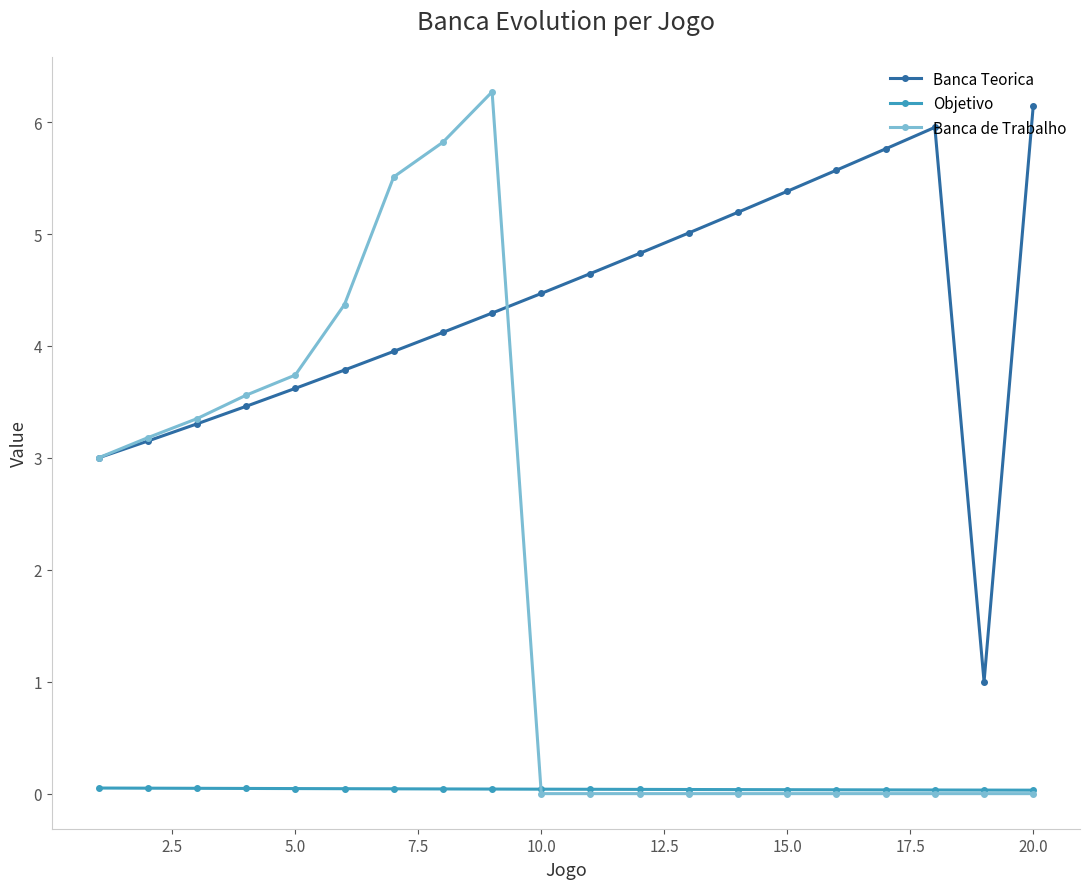

True or false: Objetivo and Banca Teorica cross at least once.

False